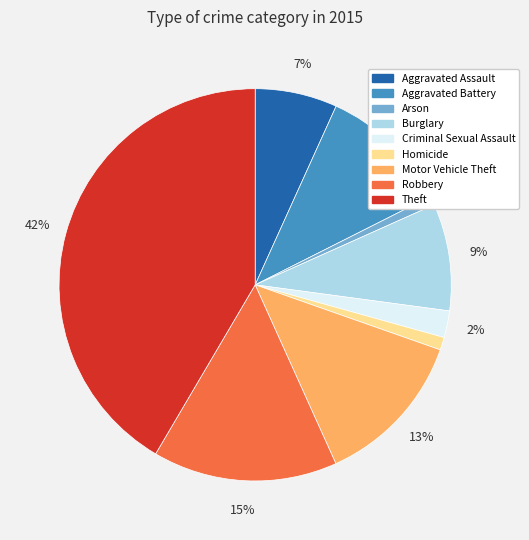

Between Theft and Criminal Sexual Assault, which is larger?

Theft